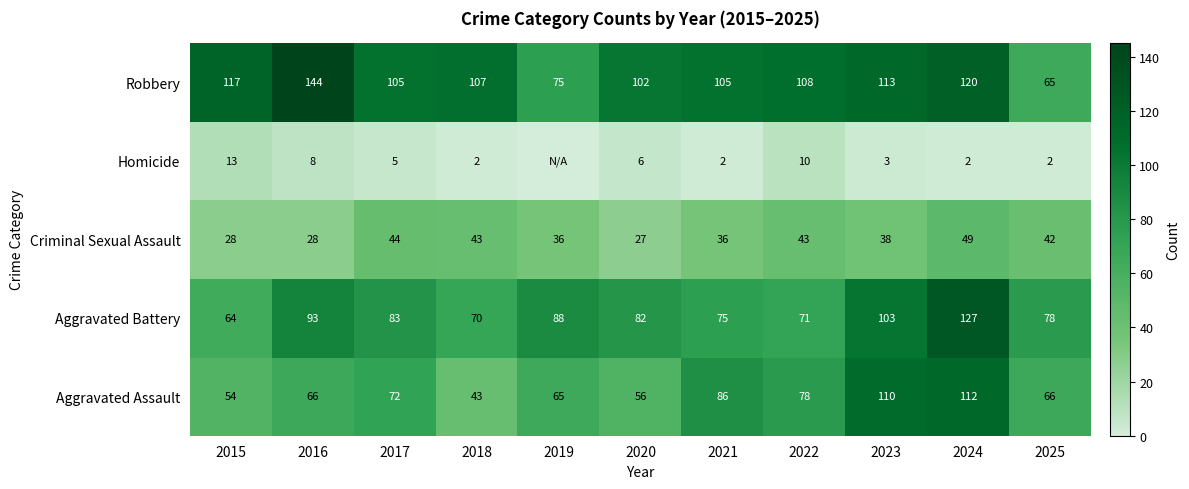

Where does the Criminal Sexual Assault series first go above 38?

2017